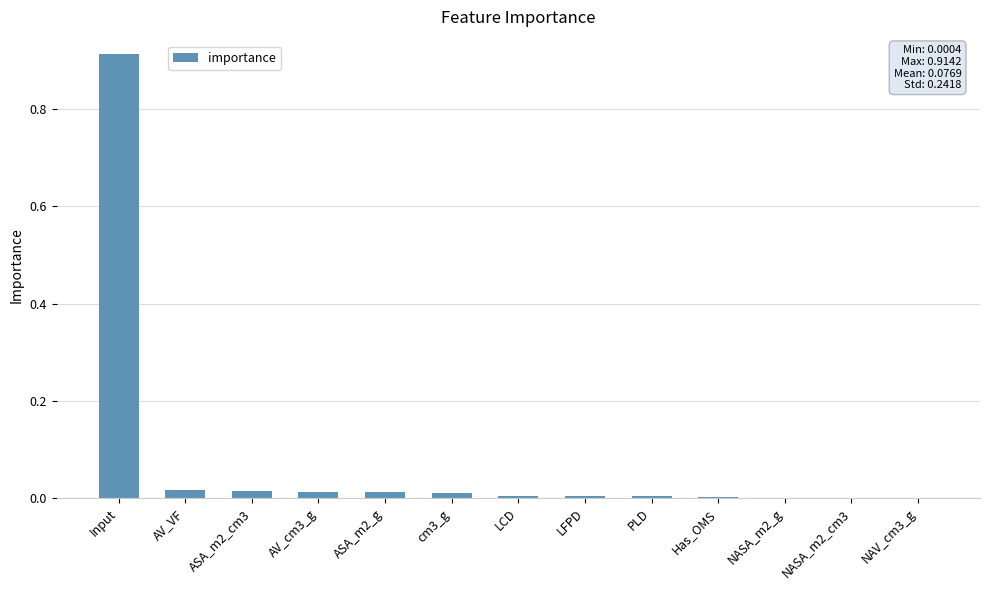

True or false: the data shows 0.0 at LFPD.

True